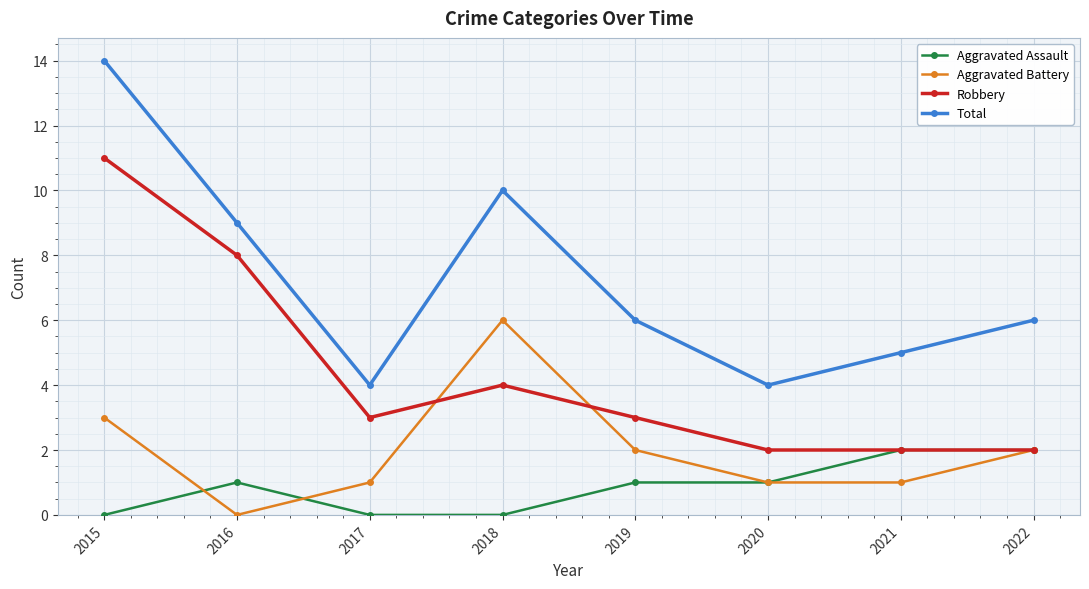

Rank the series by their average value, from lowest to highest.

Aggravated Assault, Aggravated Battery, Robbery, Total